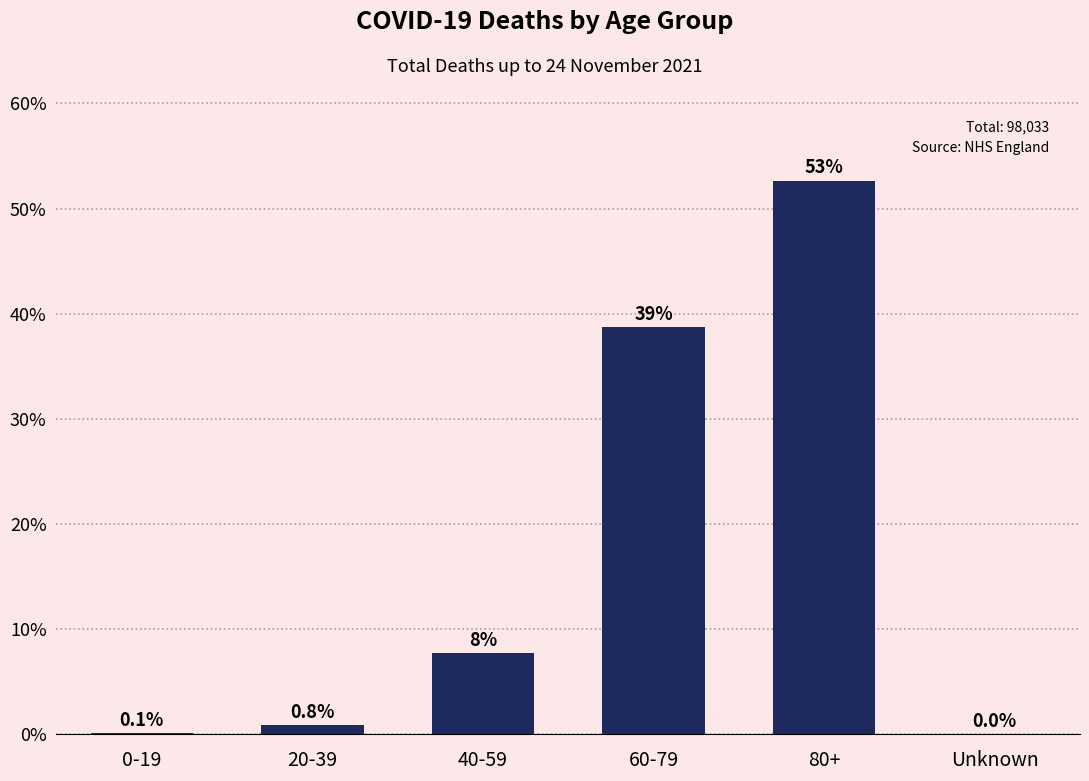

What is the change in value from 60-79 to Unknown?

-38.8